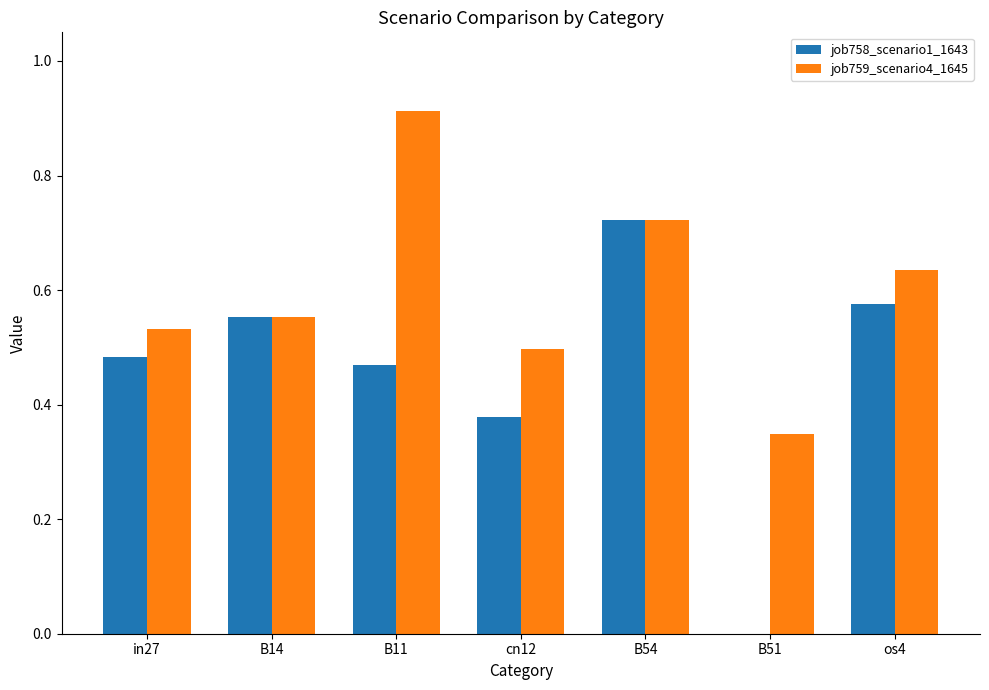

The value of job758_scenario1_1643 at in27 is 0.5. True or false?

True